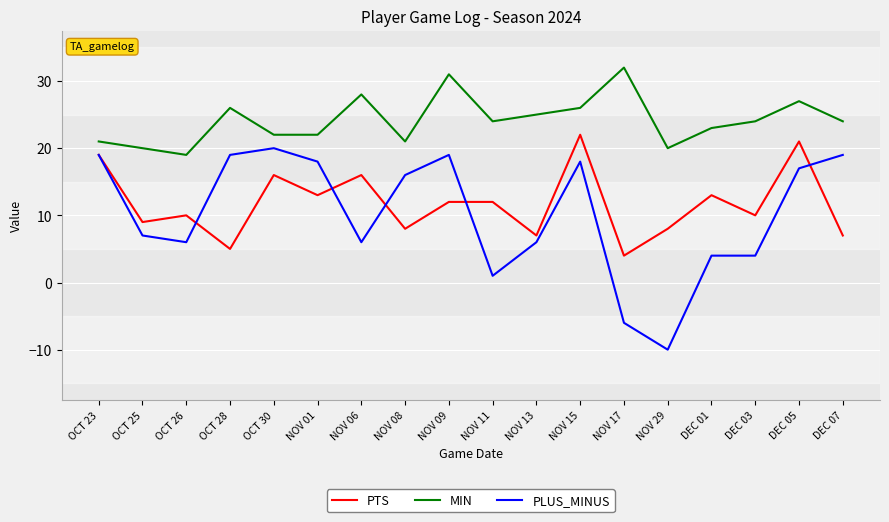

What is the total value across all series at OCT 28?

50